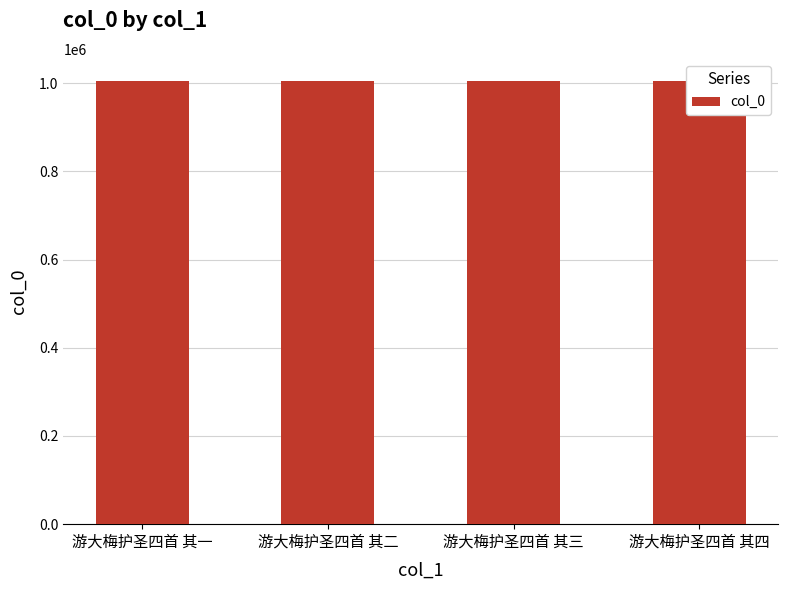

What position from the right is 游大梅护圣四首 其四?

1